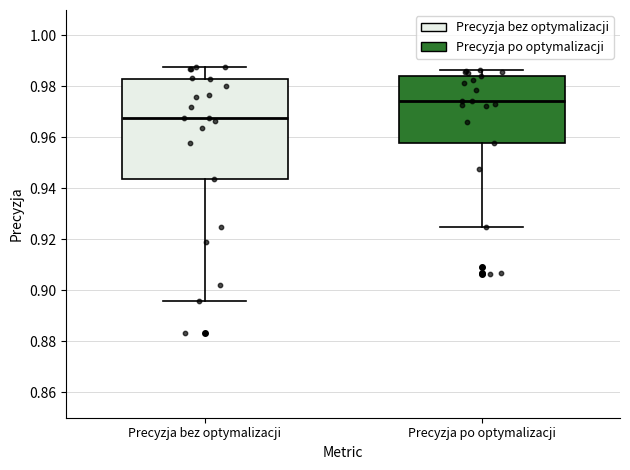

Reading left to right, read every box against the y-axis: the position of its median line, the range the box covers, and the ends of its whiskers. The values are not printed on the chart, so give them approximately, as read against the axis.

Precyzja bez optymalizacji: median 0.968, box 0.944 to 0.984, whiskers 0.896 to 0.988
Precyzja po optymalizacji: median 0.974, box 0.958 to 0.984, whiskers 0.924 to 0.986